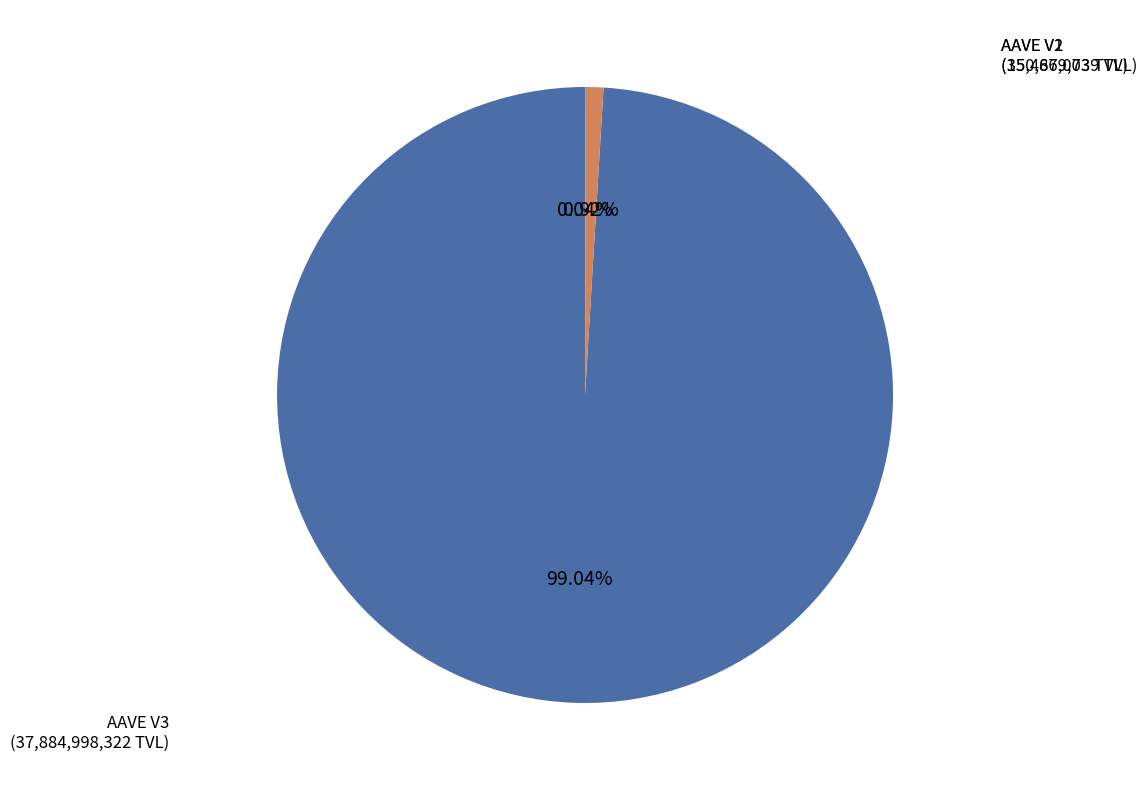

Is there any slice that represents more than half of the pie?

Yes